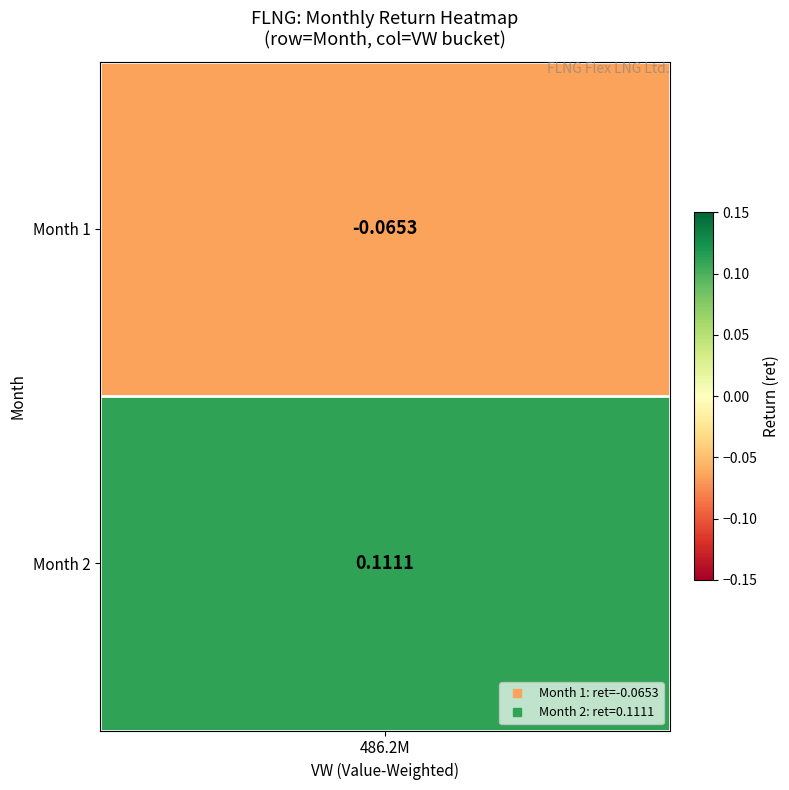

Reading left to right, what are all the values shown in this chart?

-0.1	0.1